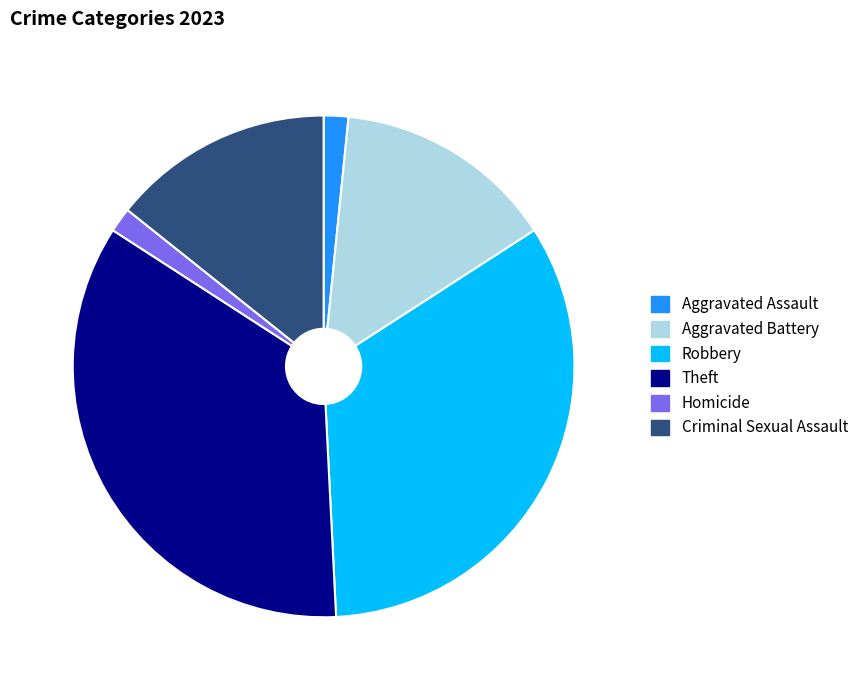

Which category has the biggest portion of the pie?

Theft